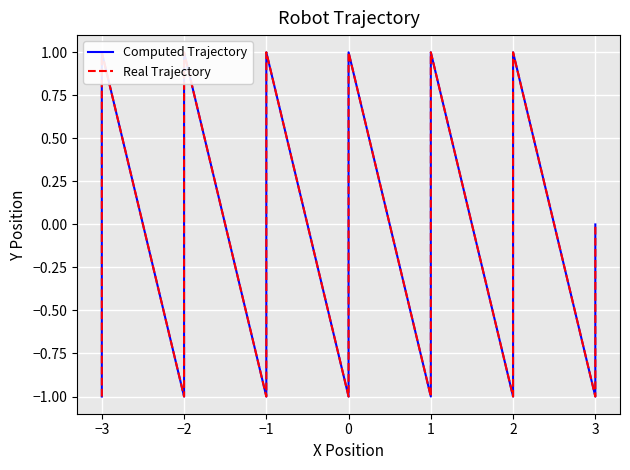

What is the sum of all Real Trajectory values?

-1